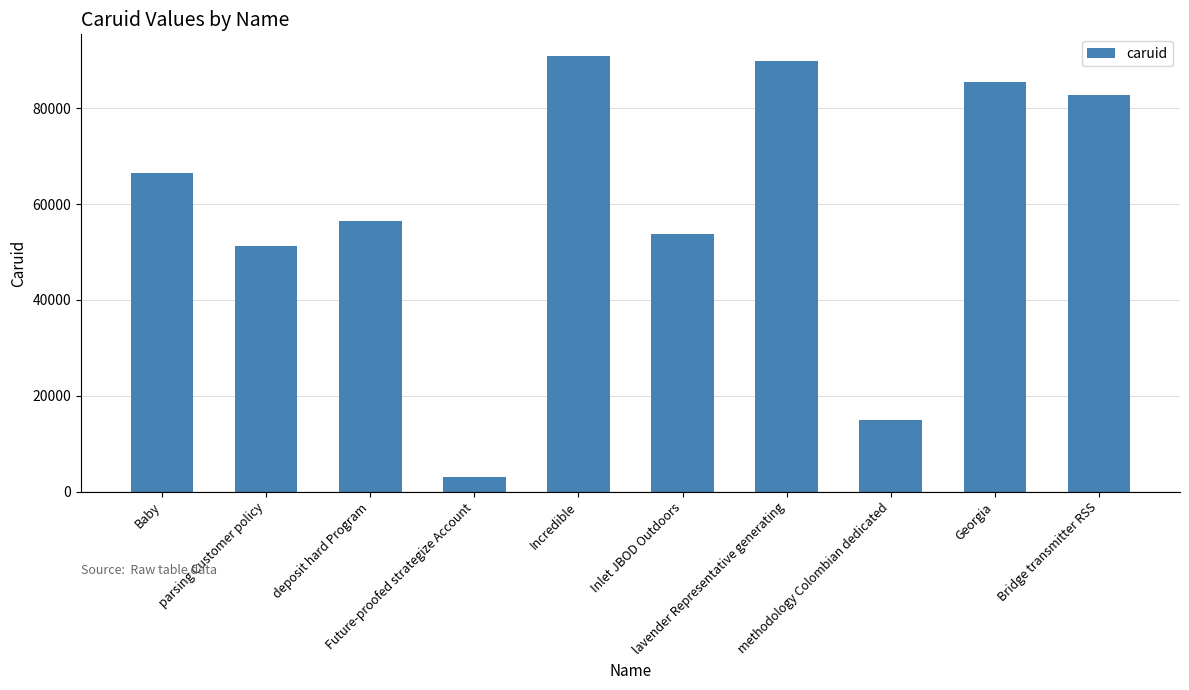

What is the minimum value shown in the chart?

3120